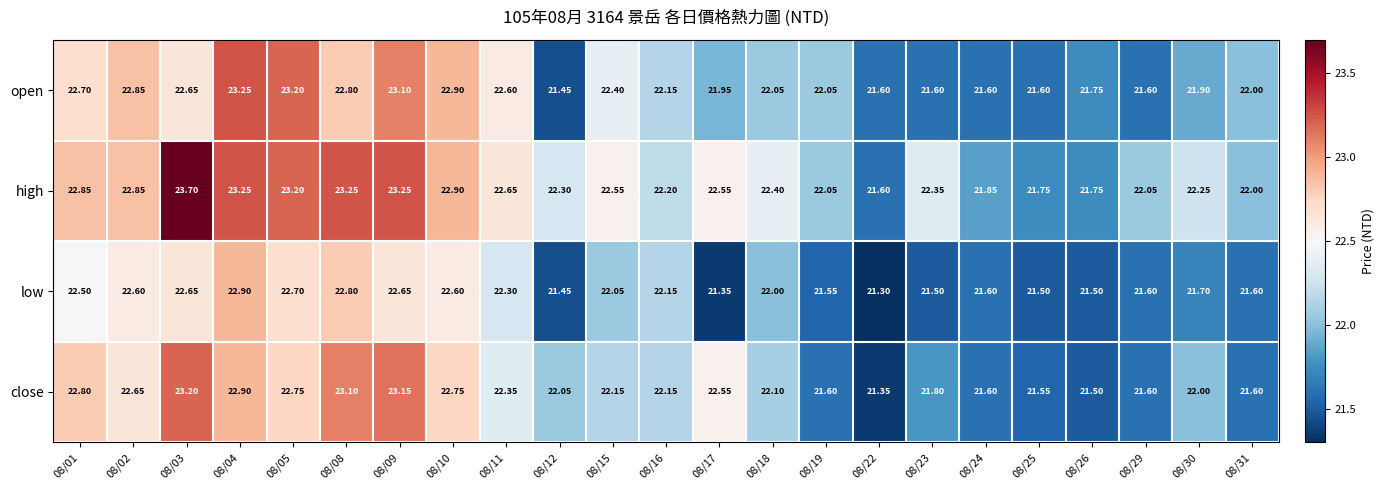

Which series has the largest total across all categories?

high